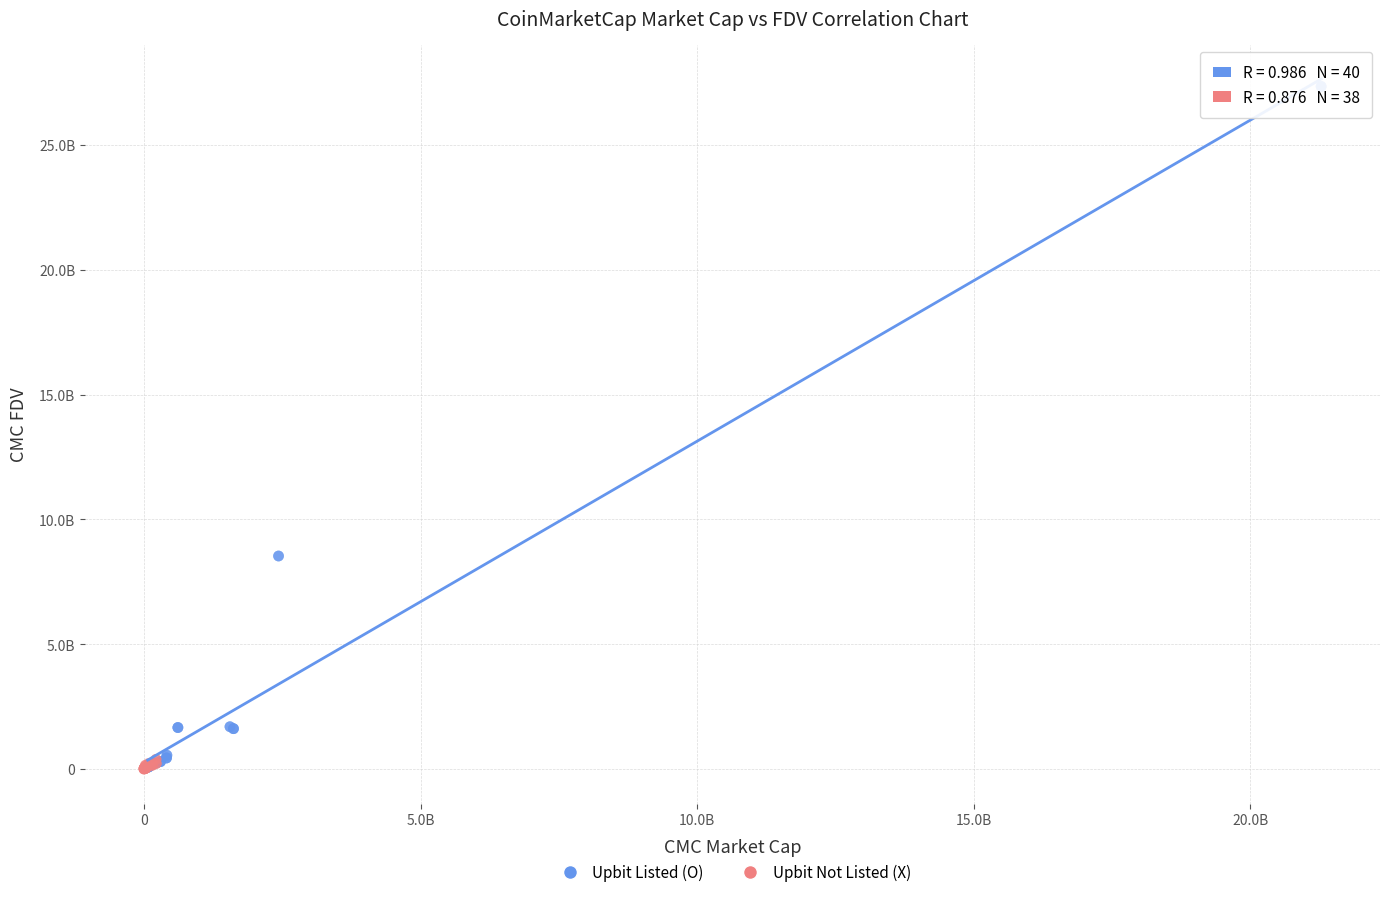

Which series reaches the maximum Y coordinate?

Upbit Listed (O)